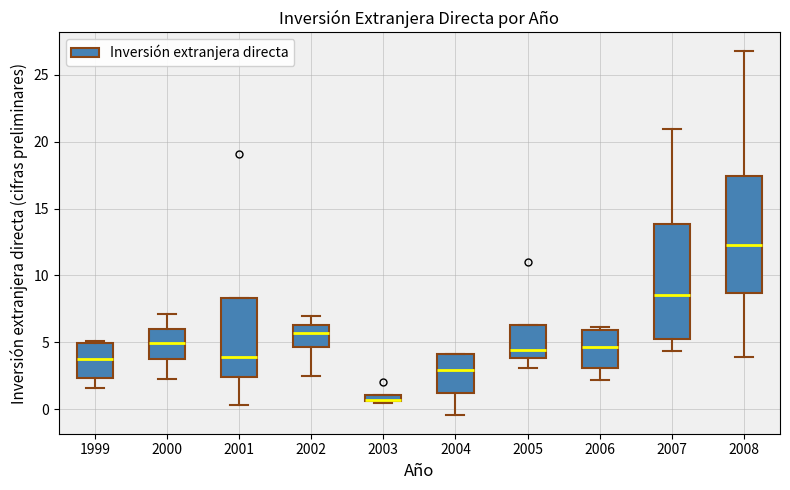

Where is the lower edge of the box at x = 2005 on the y-axis? The values are not printed on the chart, so give them approximately, as read against the axis.

4.0